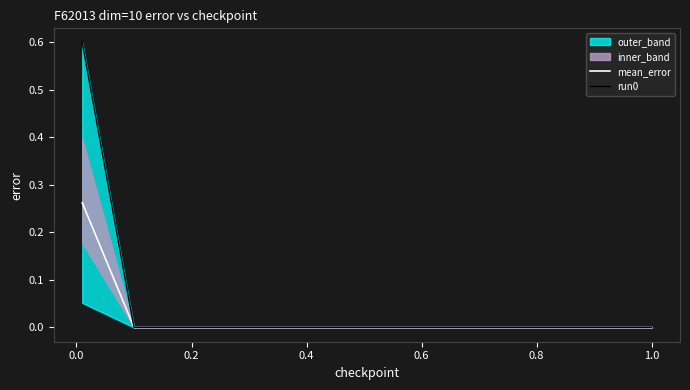

Does the chart have visible grid lines?

No